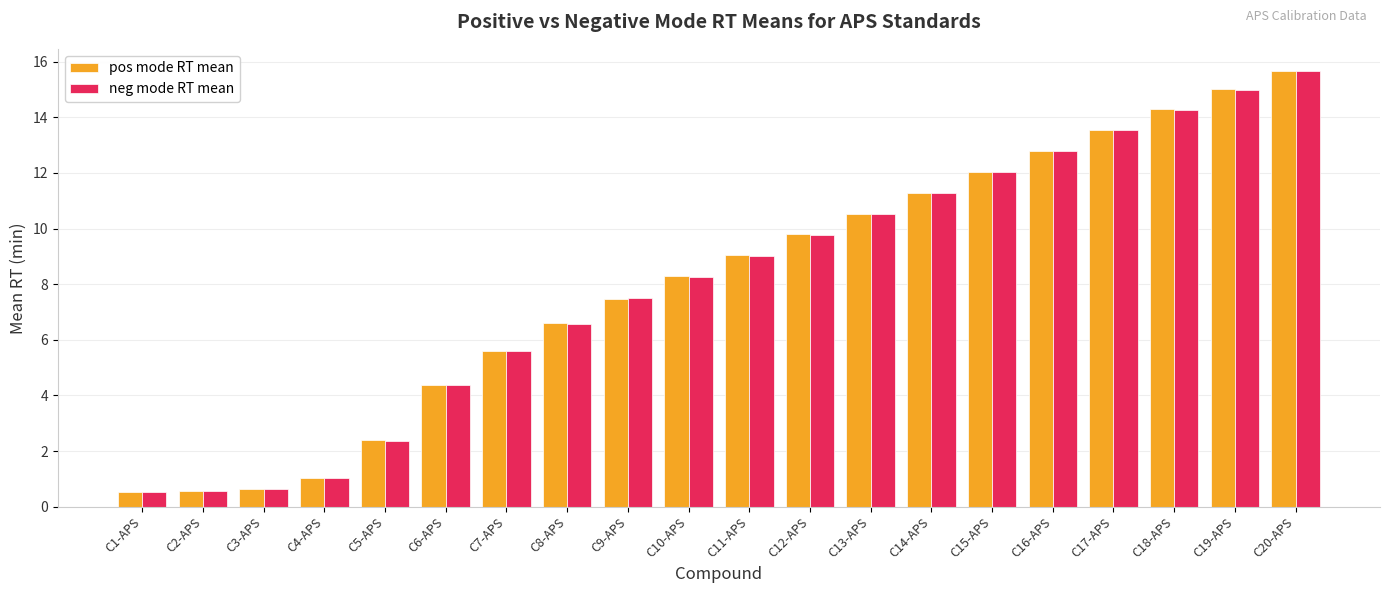

What is the sum of the pos mode RT mean values at C17-APS and C1-APS?

14.1